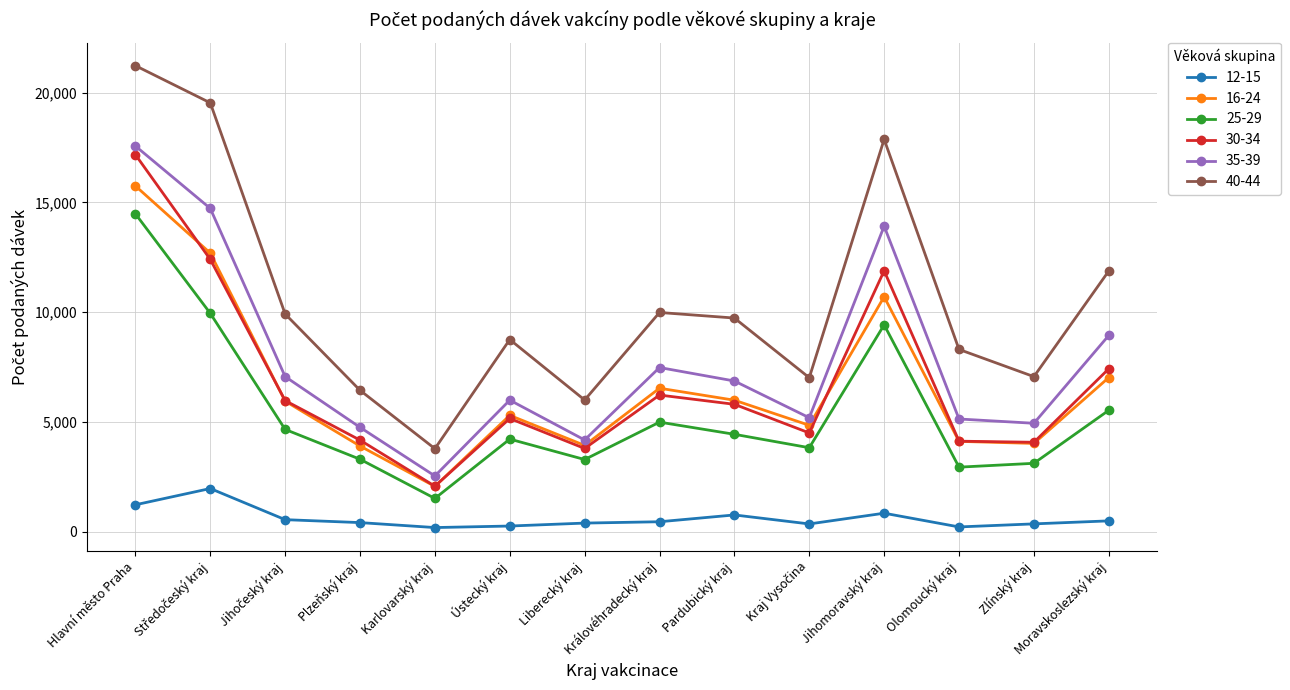

What is the sum of the 12-15 values at Ústecký kraj and Jihomoravský kraj?

1104